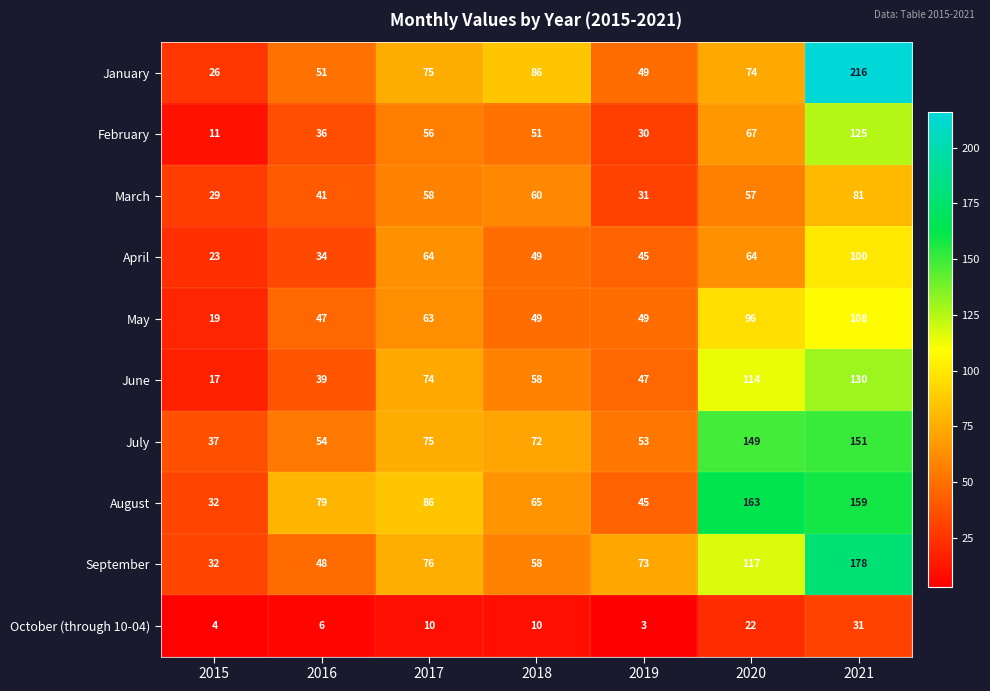

List the series in order of their peak value, highest first.

January, September, August, July, June, February, May, April, March, October (through 10-04)